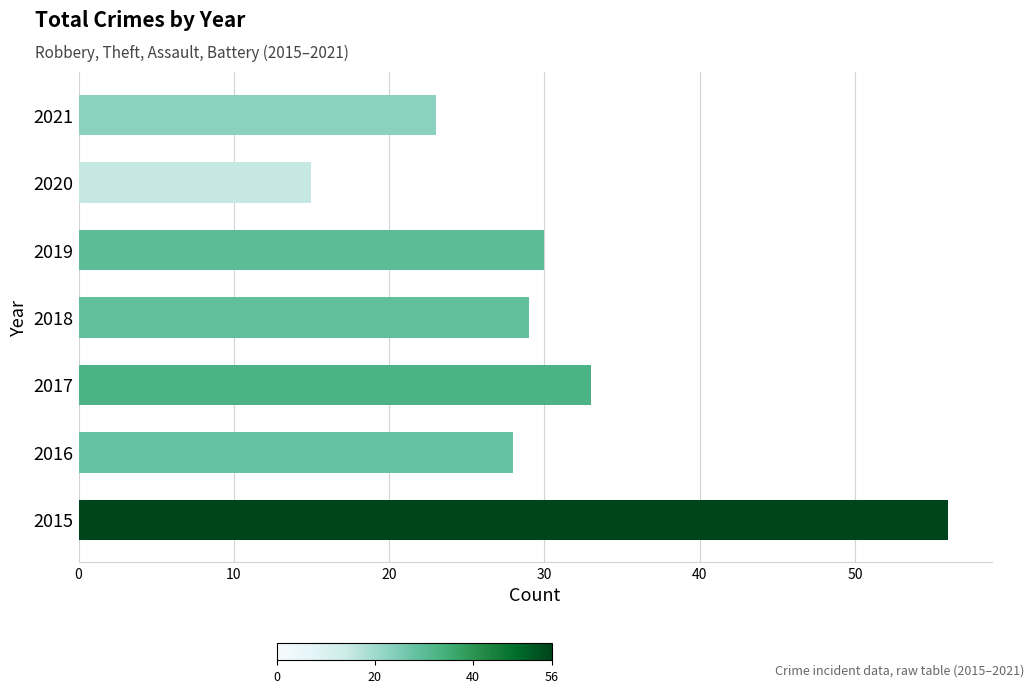

What is the greatest value displayed?

56